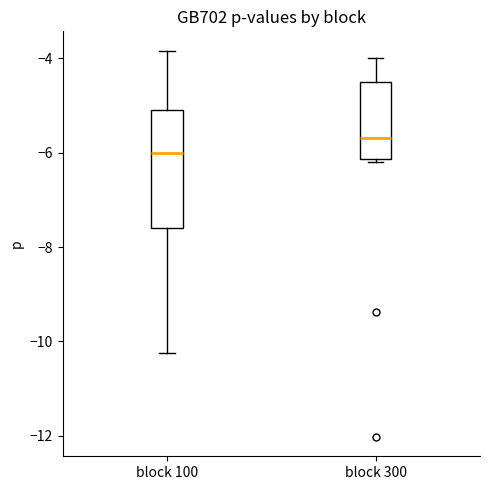

Where does the upper whisker of the box for block 300 end on the y-axis? The values are not printed on the chart, so give them approximately, as read against the axis.

-4.0